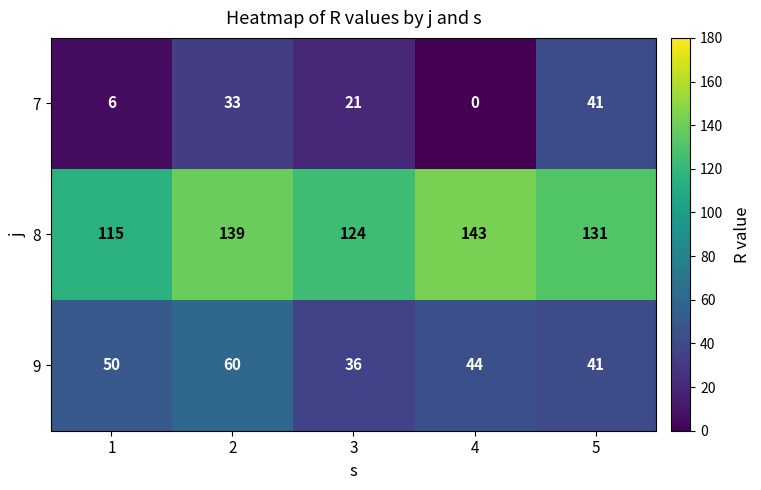

What value does the 9 series have at 4?

44